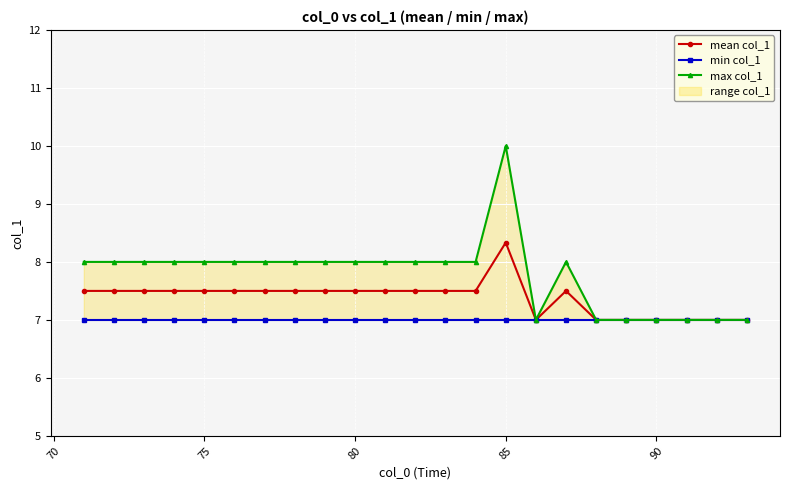

Does the chart display data point markers on the line(s)?

Yes